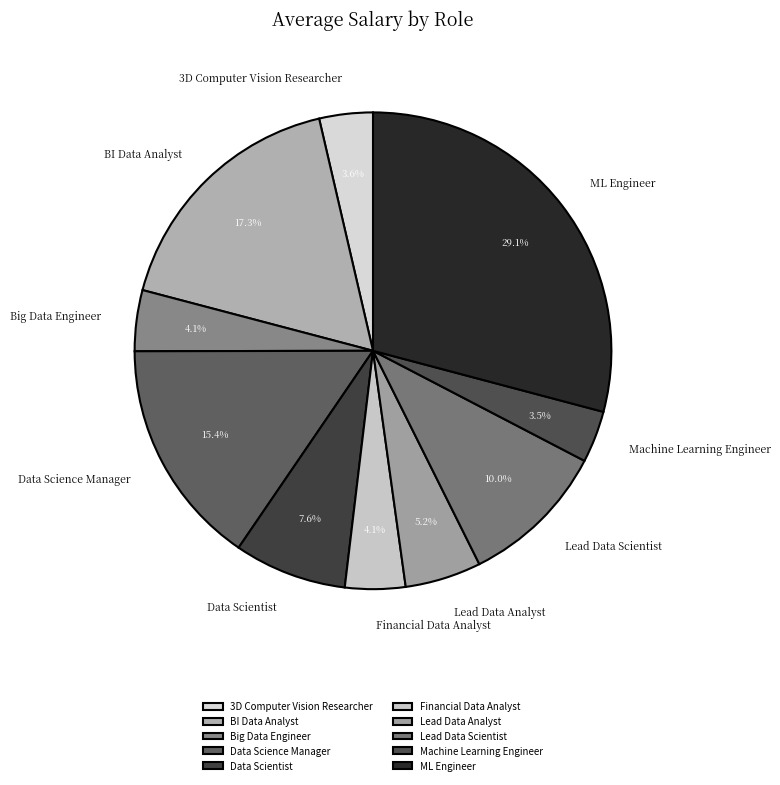

Is Lead Data Scientist the majority of the pie?

No